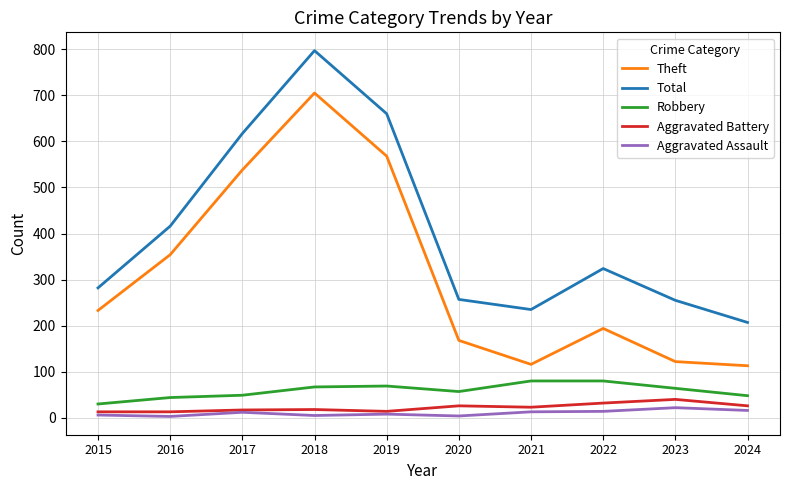

What are all the series names shown in the legend?

Theft, Total, Robbery, Aggravated Battery, Aggravated Assault